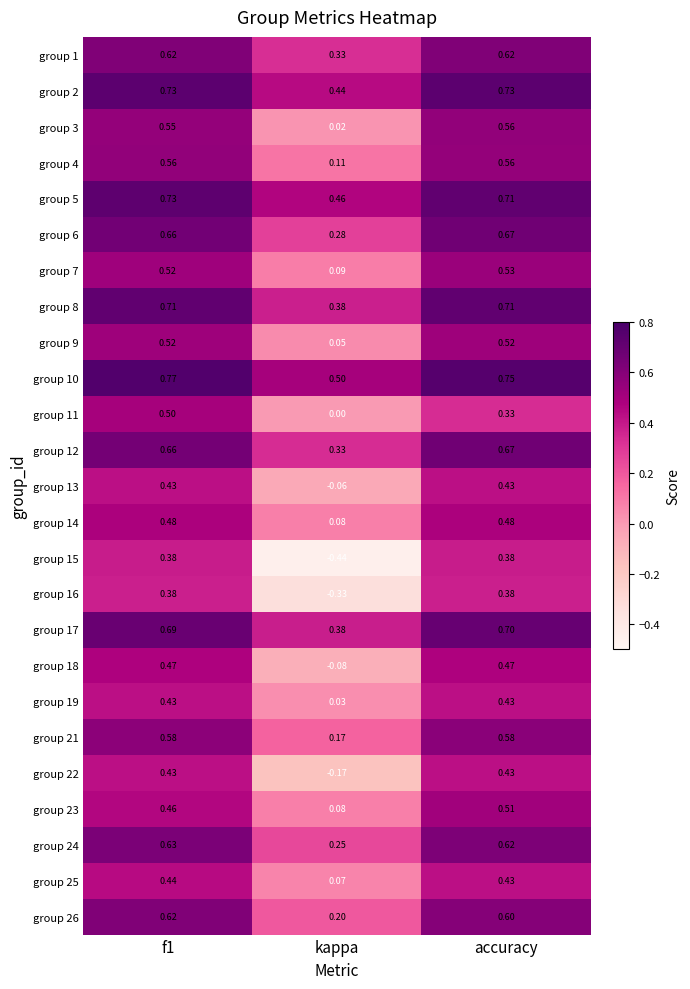

Is the value of group 4 at accuracy greater than the value of group 7 at kappa?

Yes